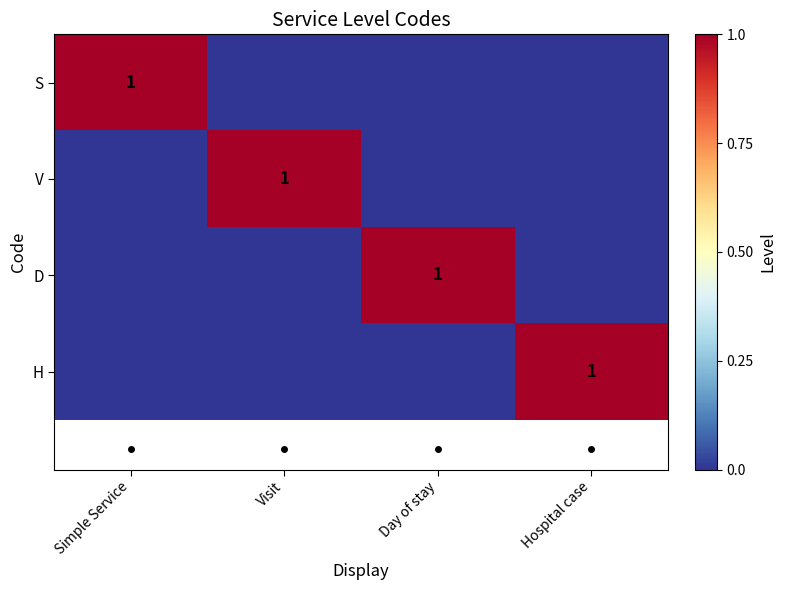

The value of H at Hospital case is 1. True or false?

True